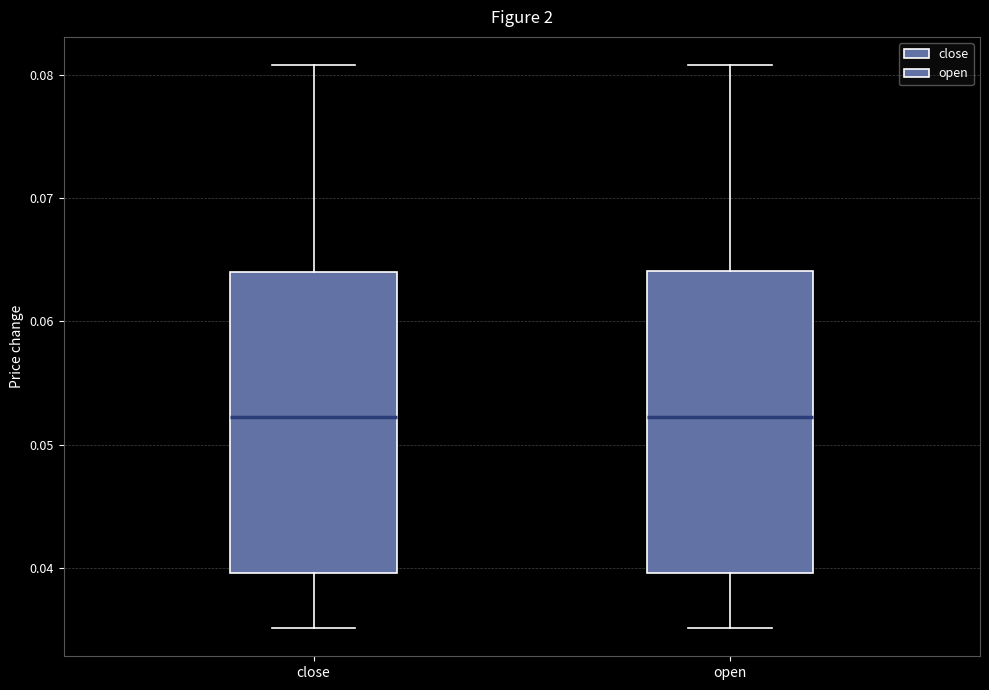

Reading left to right, transcribe this box plot: for each box, give where its median line is, the range the box spans, and where its two whiskers end, as read against the y-axis. The values are not printed on the chart, so give them approximately, as read against the axis.

close: median 0.052, box 0.040 to 0.064, whiskers 0.035 to 0.081
open: median 0.052, box 0.040 to 0.064, whiskers 0.035 to 0.081